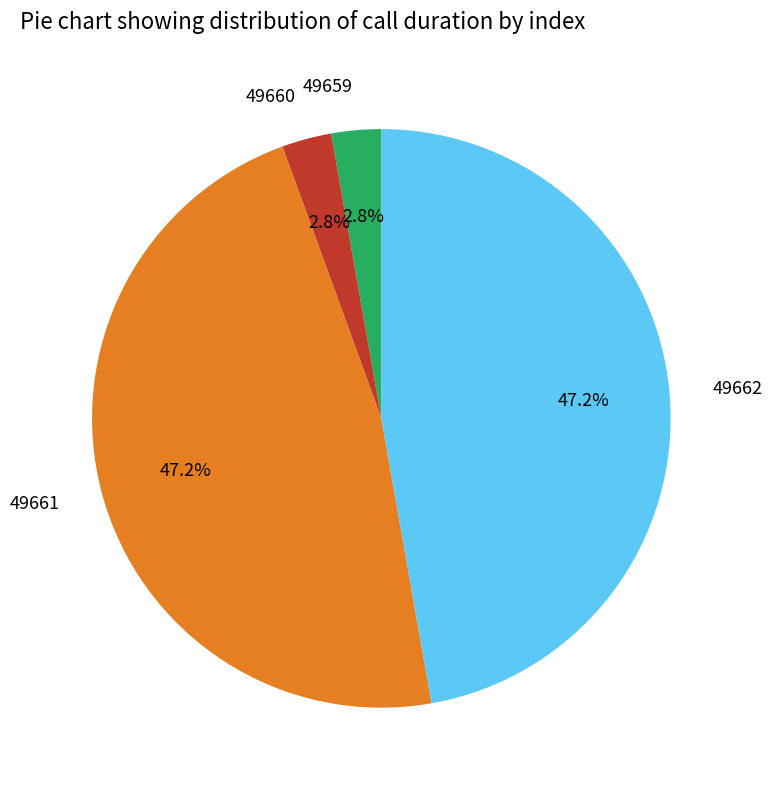

Does any single category account for the majority?

No